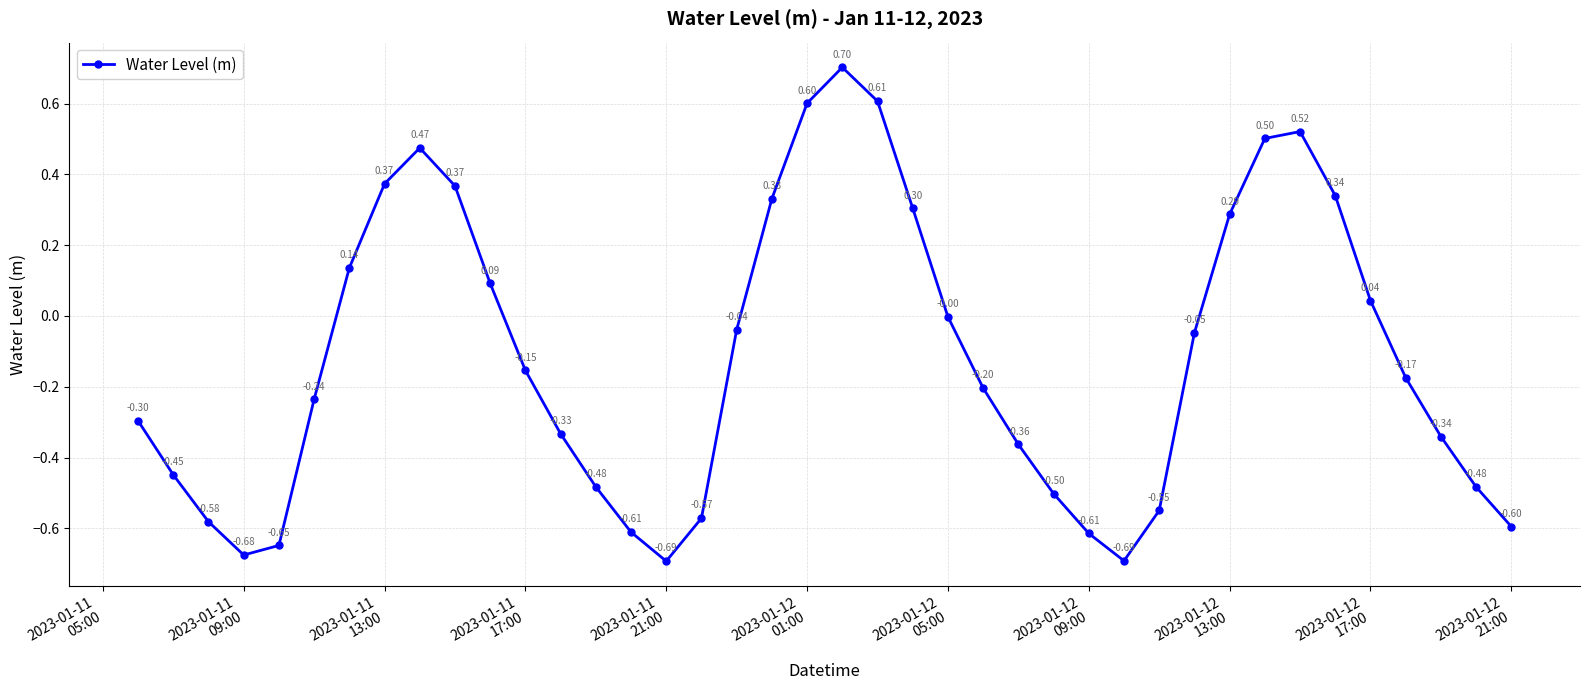

True or false: the data has more than 1 interior local peaks.

True